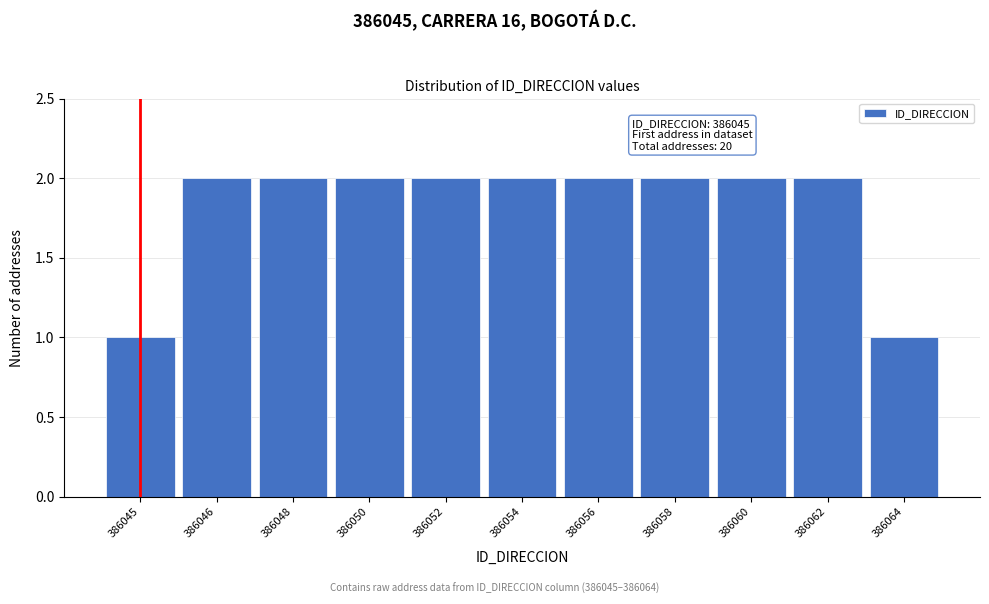

Reading right to left, what are all the values shown in this chart?

386064=1	386062=2	386060=2	386058=2	386056=2	386054=2	386052=2	386050=2	386048=2	386046=2	386045=1